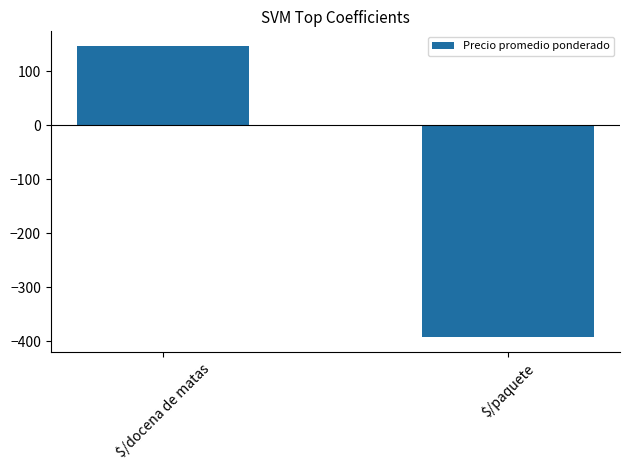

What is the smallest value displayed?

-391.9